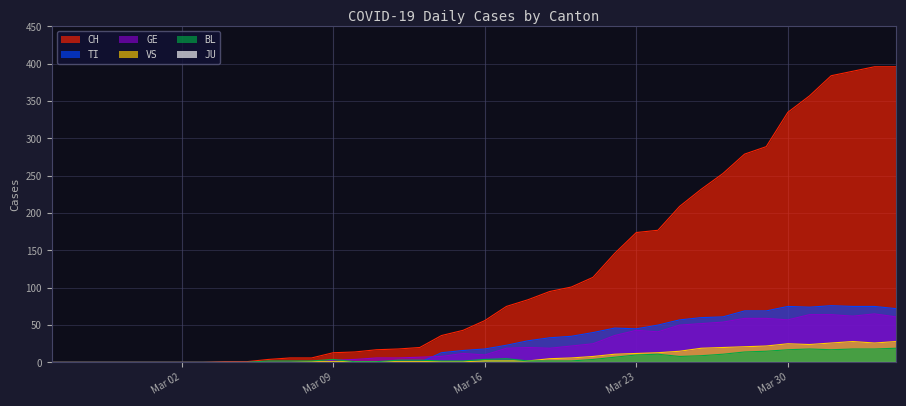

Which series has the largest total across all categories?

CH